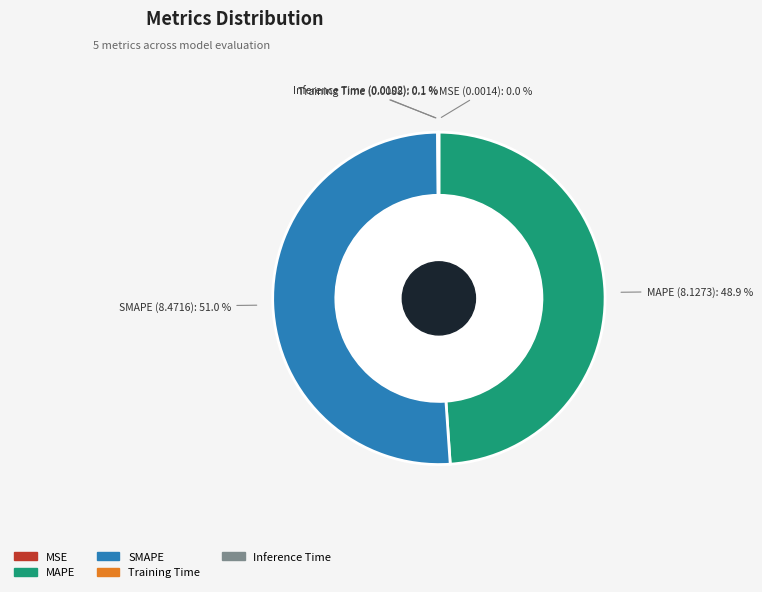

Is there a majority slice in this chart?

Yes